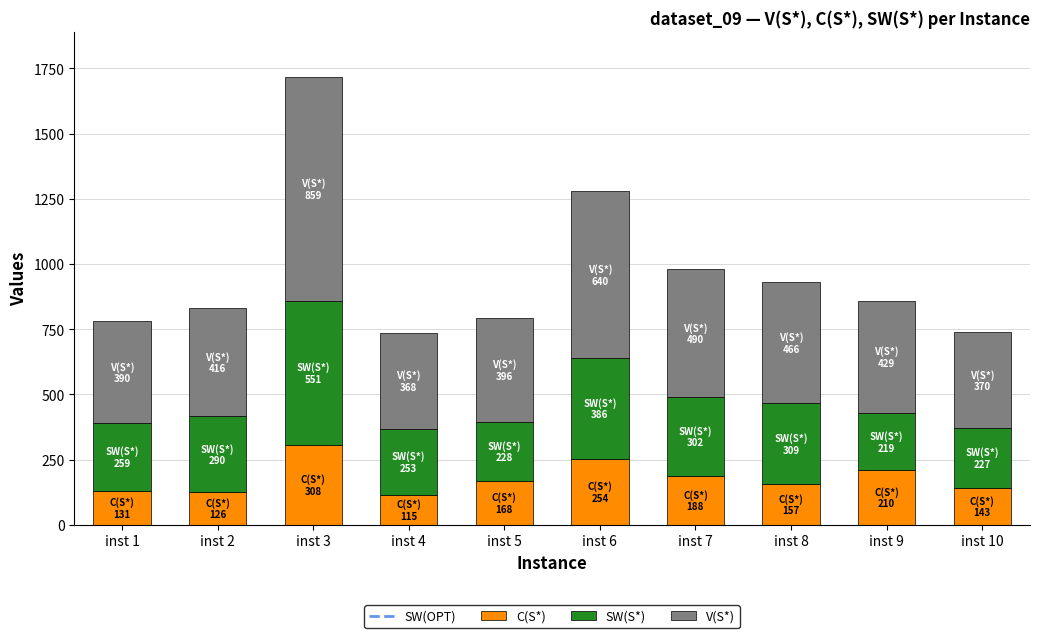

How many bars are there in total?

10